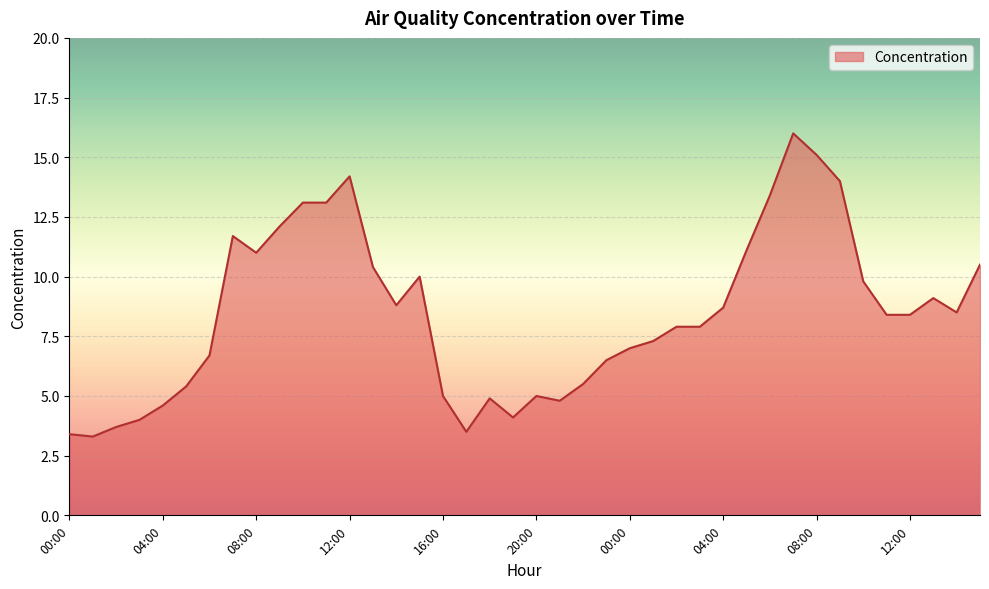

What is the difference between the maximum and minimum values?

12.7